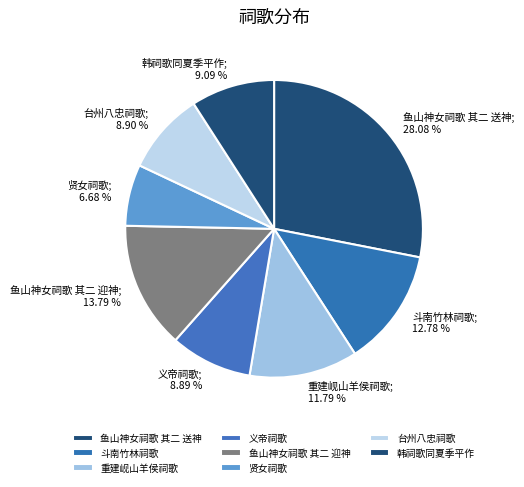

Combined, do 义帝祠歌; 8.89 % and 韩祠歌同夏季平作; 9.09 % account for over 50%?

No